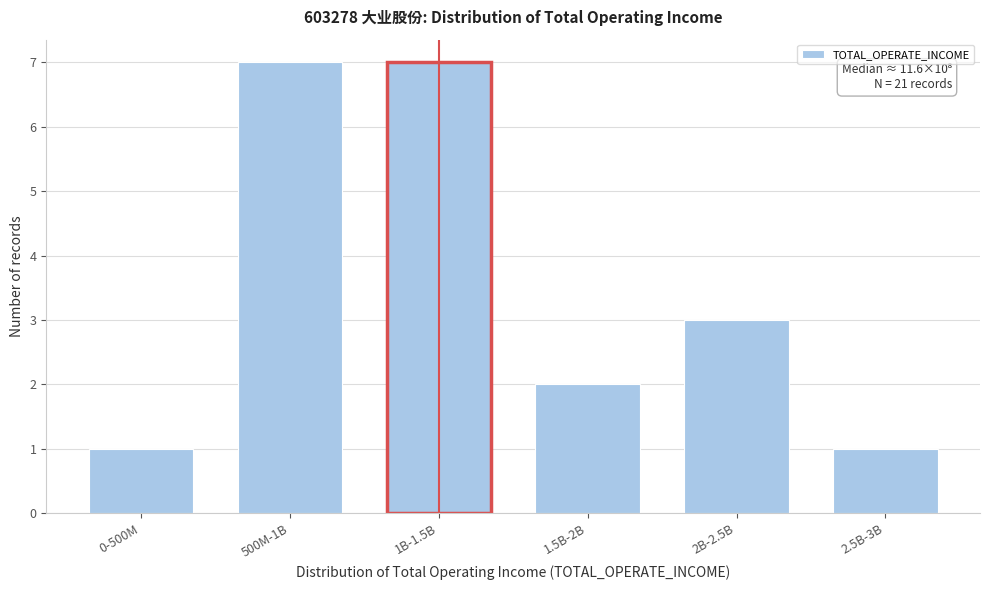

Reading left to right, extract all data points from this chart.

0-500M=1	500M-1B=7	1B-1.5B=7	1.5B-2B=2	2B-2.5B=3	2.5B-3B=1